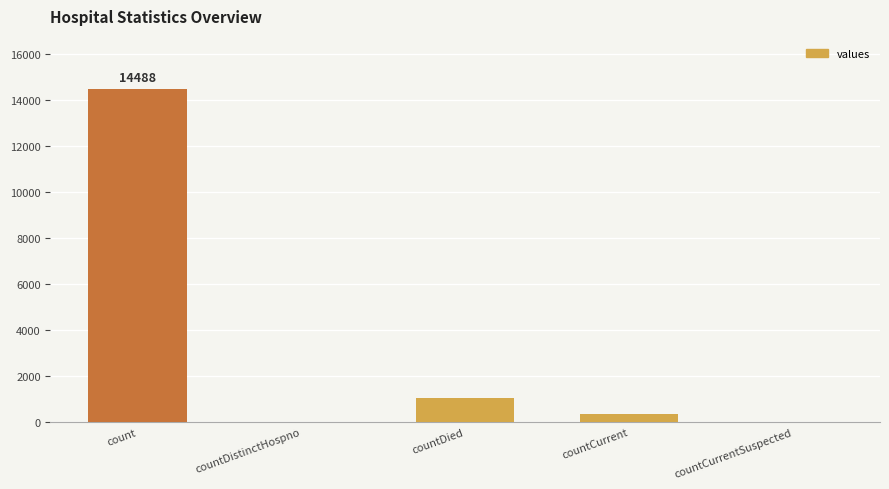

Count the number of data series in this chart.

1